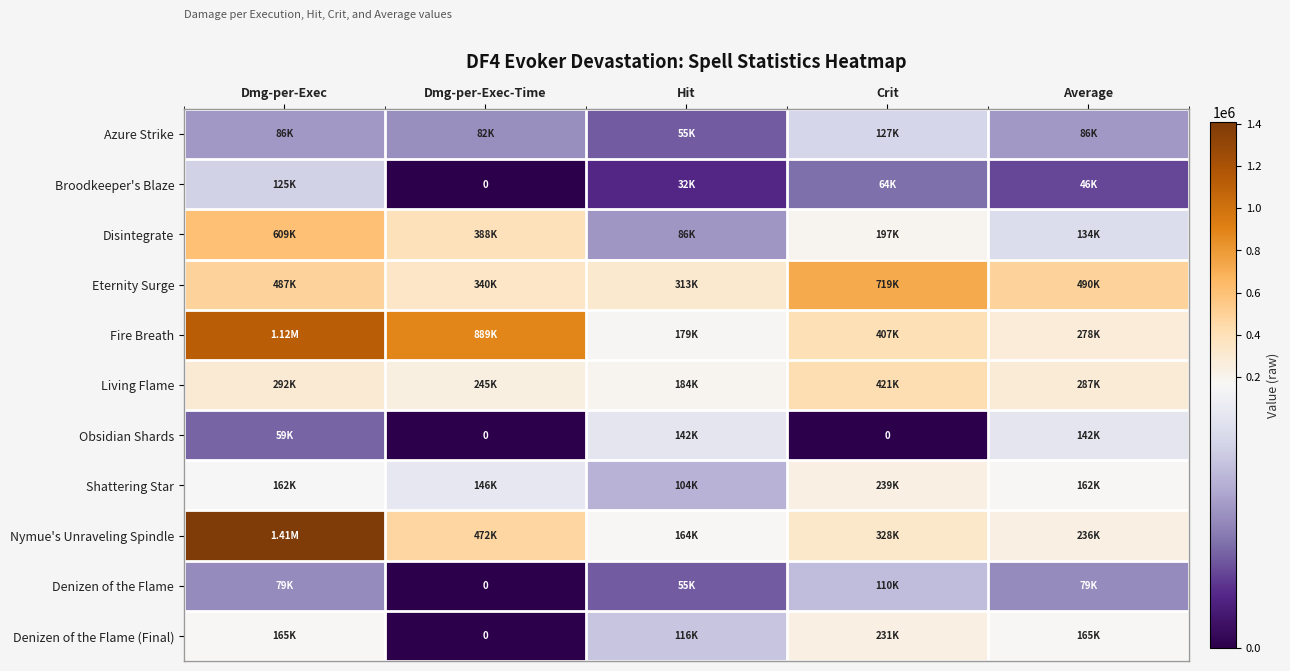

Read the Eternity Surge value at Dmg-per-Exec, to the nearest 10.

487020